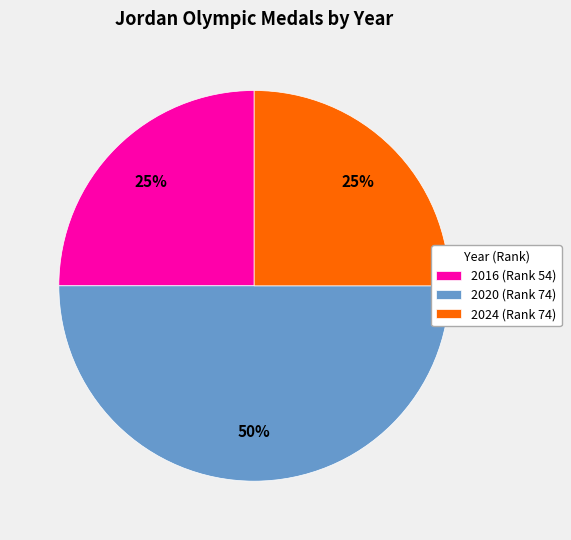

How many slices are in this pie chart?

3